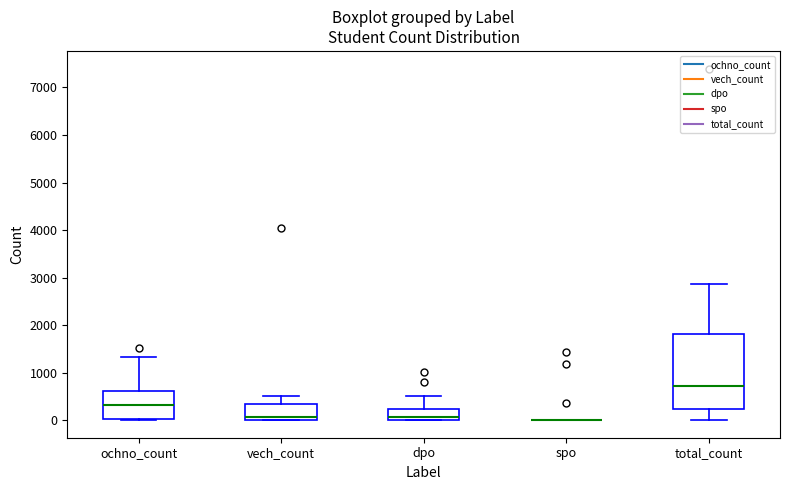

Where does the upper whisker of the box for ochno_count end on the y-axis? The values are not printed on the chart, so give them approximately, as read against the axis.

1300